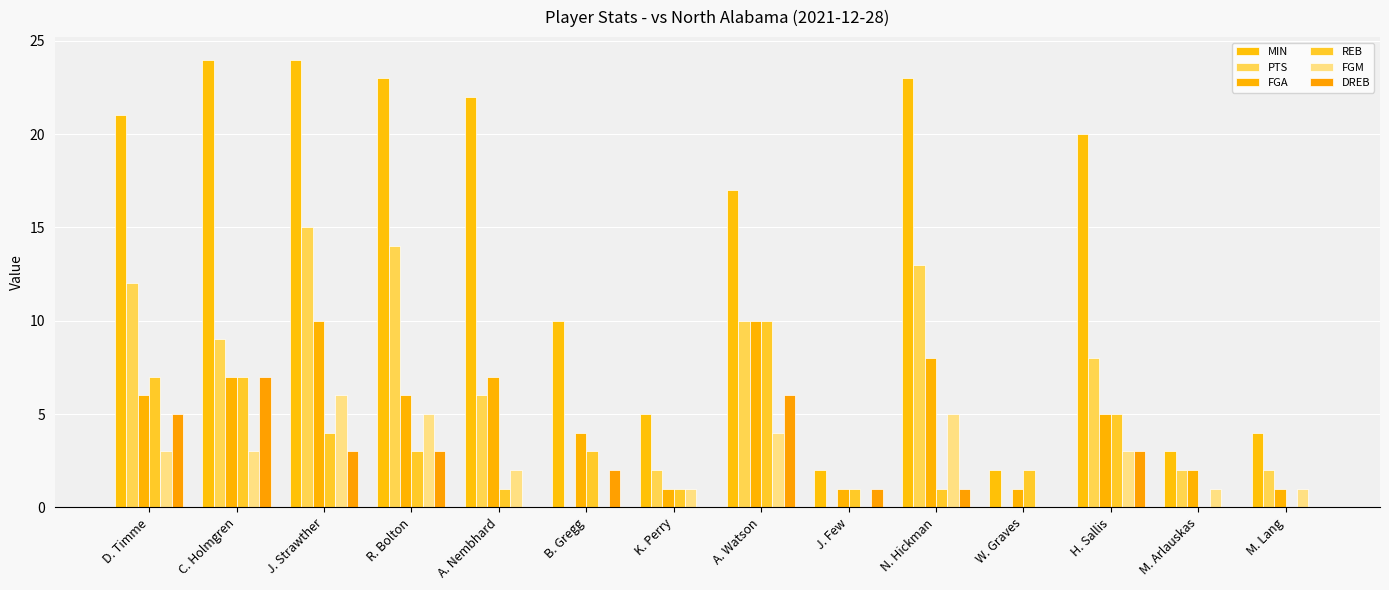

At which category is the sum across all series the highest?

J. Strawther